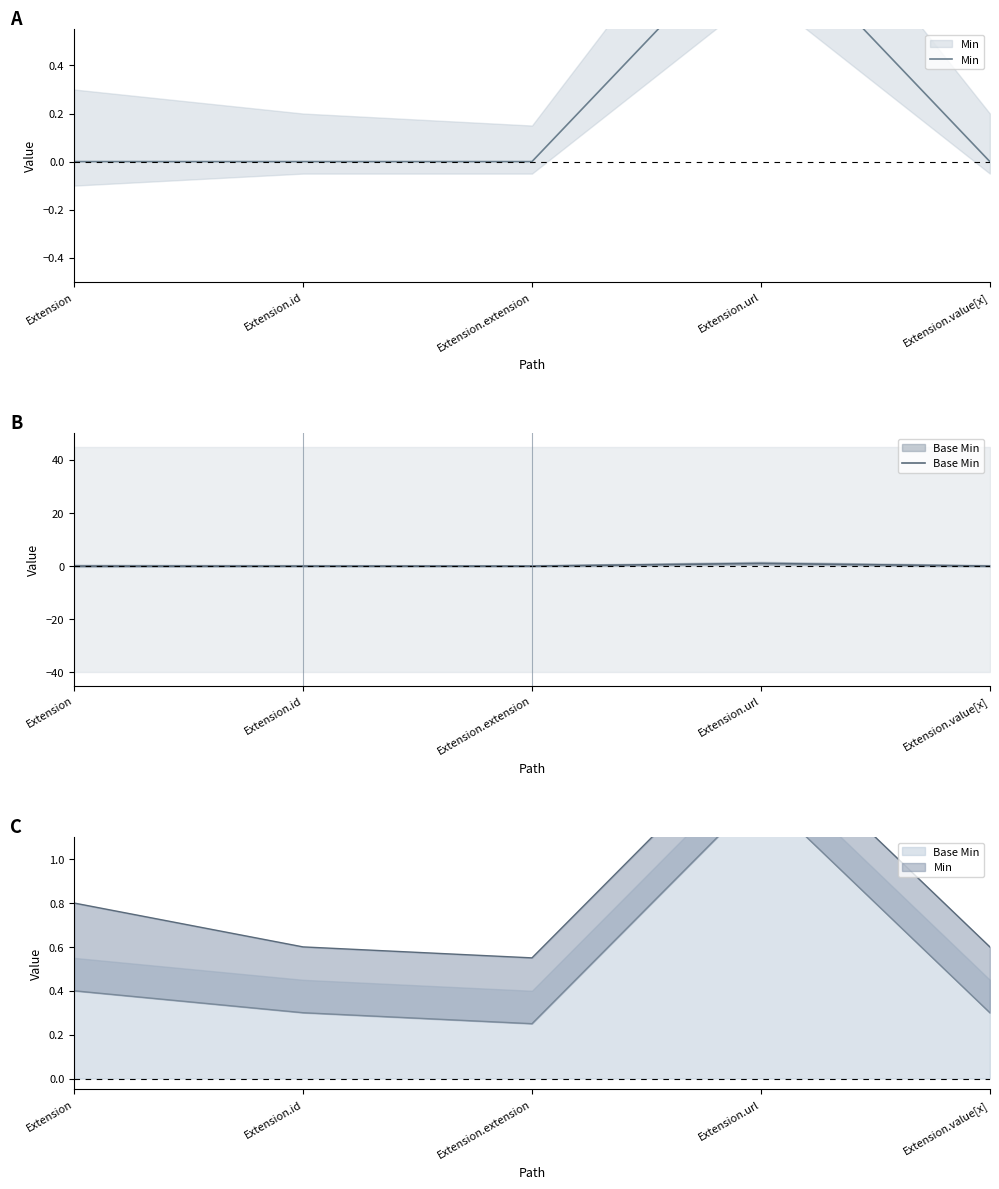

What is the label of the 2nd point from the right?

Extension.url